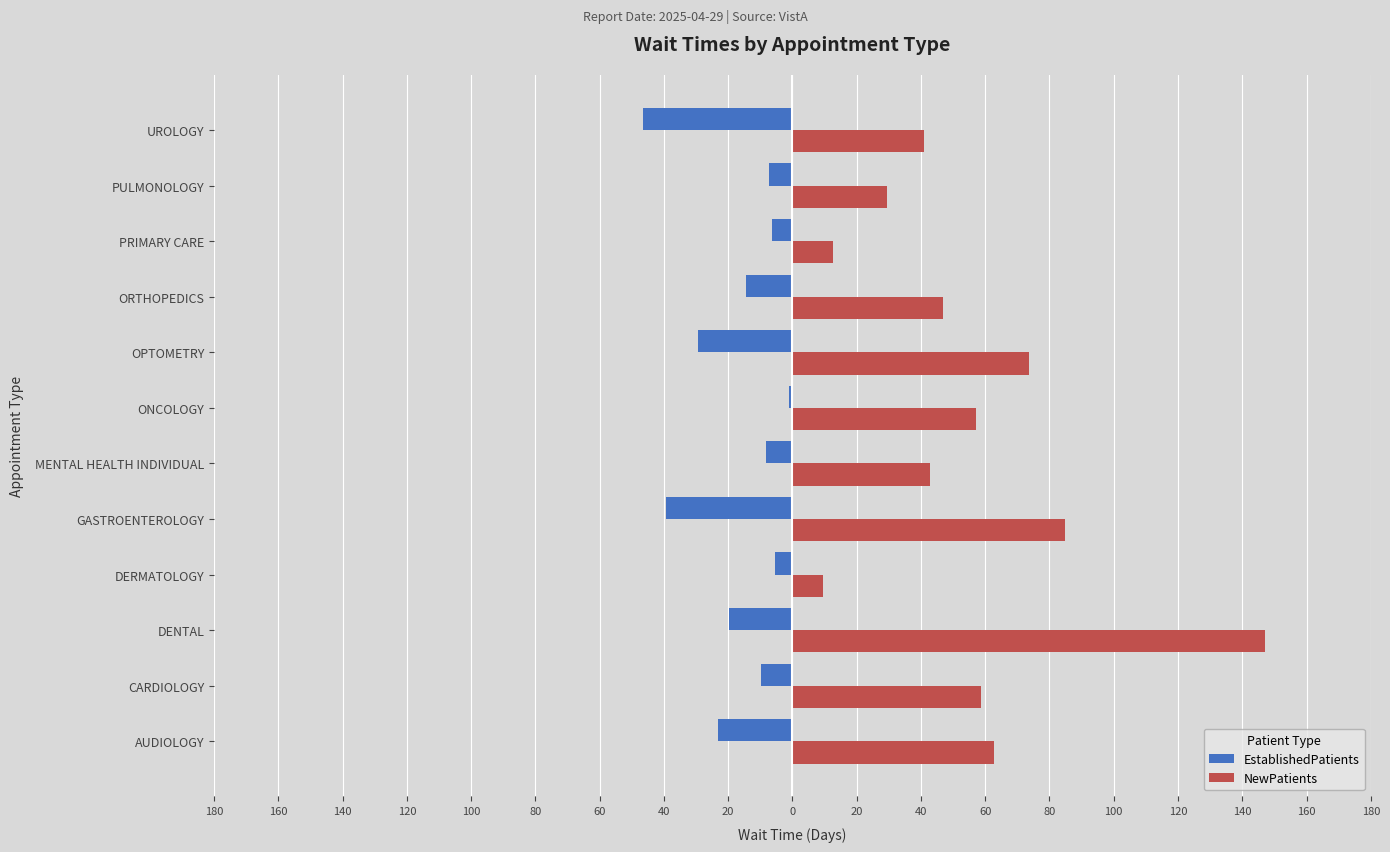

What are all the series names shown in the legend?

EstablishedPatients, NewPatients